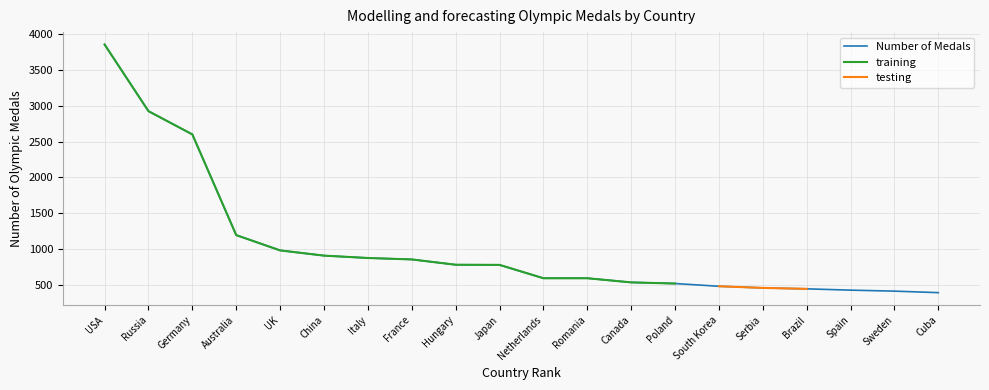

What is the change in value from Spain to Sweden?

-14